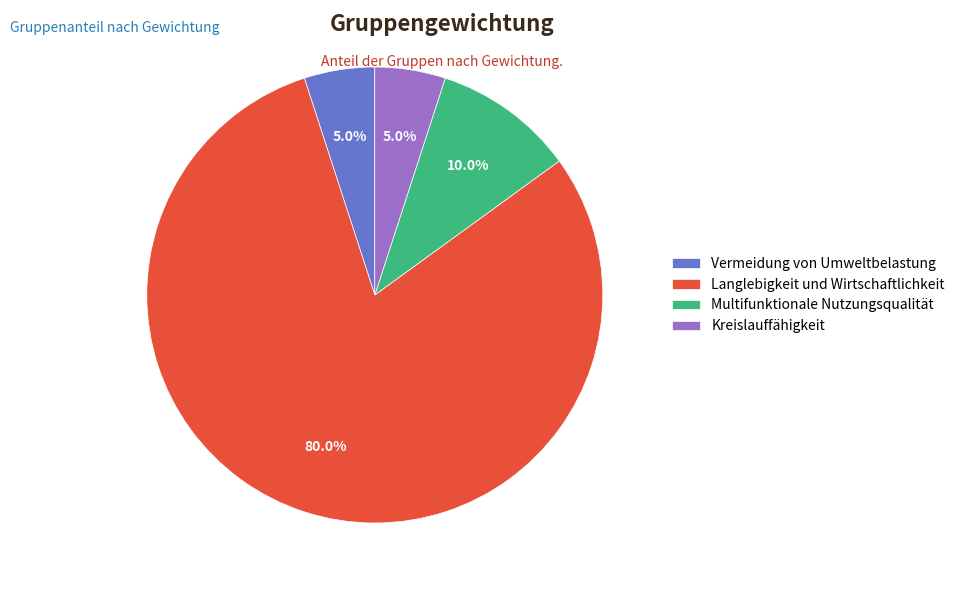

Between Vermeidung von Umweltbelastung and Langlebigkeit und Wirtschaftlichkeit, which is larger?

Langlebigkeit und Wirtschaftlichkeit